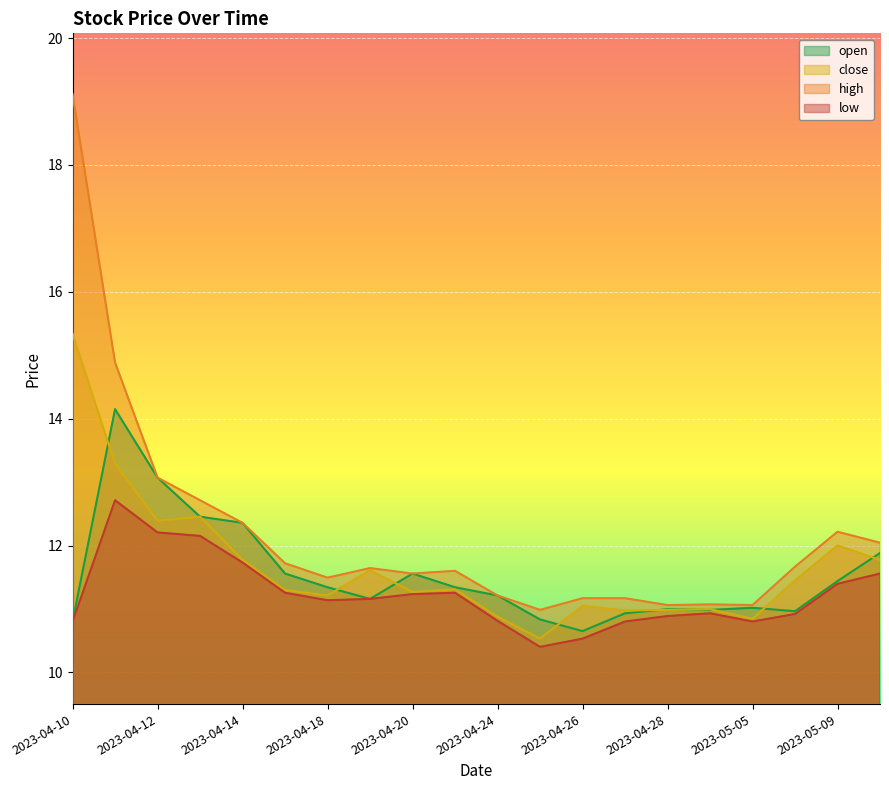

What is the label of the 16th point from the right?

2023-04-14